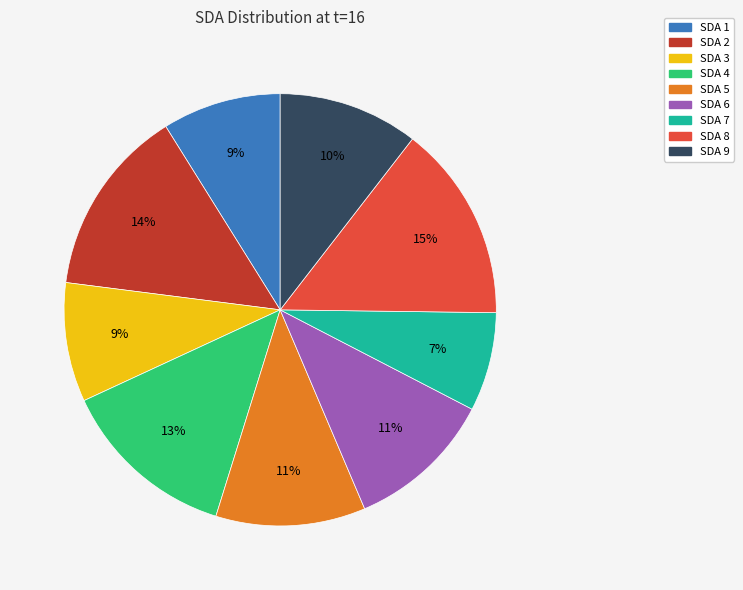

Is the sum of SDA 9 and SDA 3 greater than half?

No